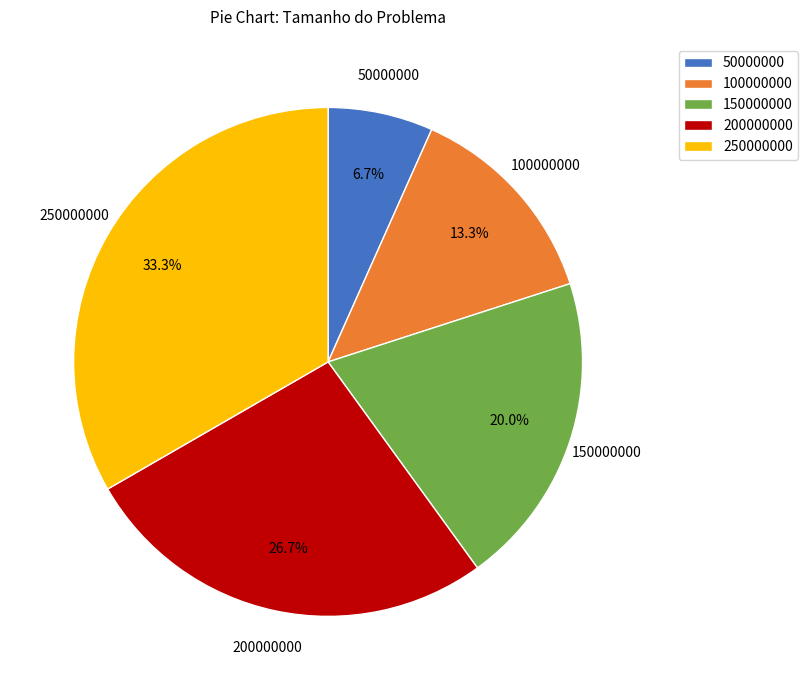

What percentage is the 150000000 slice, to the nearest percent?

20%